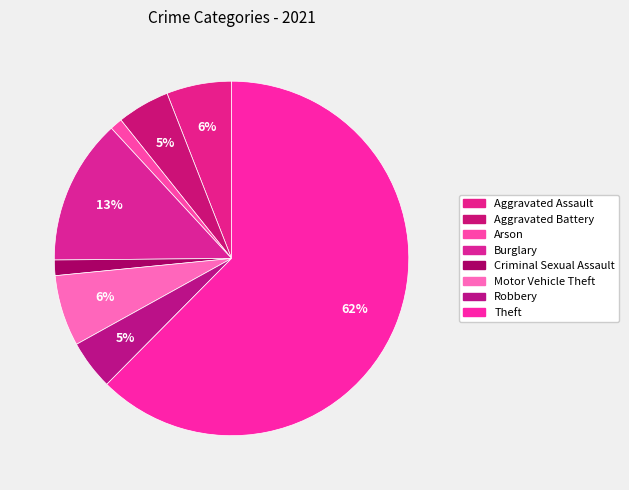

Count the number of slices in the pie.

8